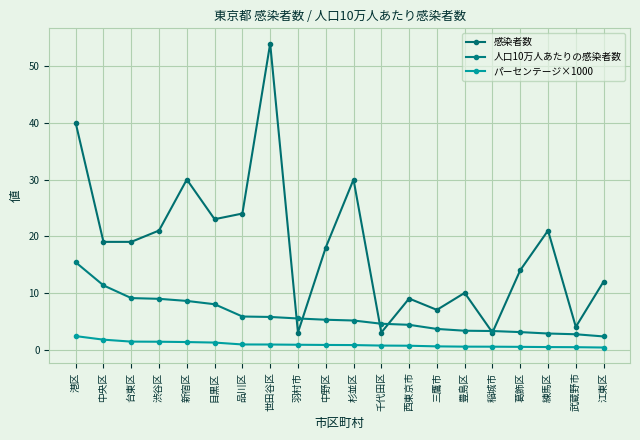

What is the difference between the highest and lowest values at 港区?

37.6